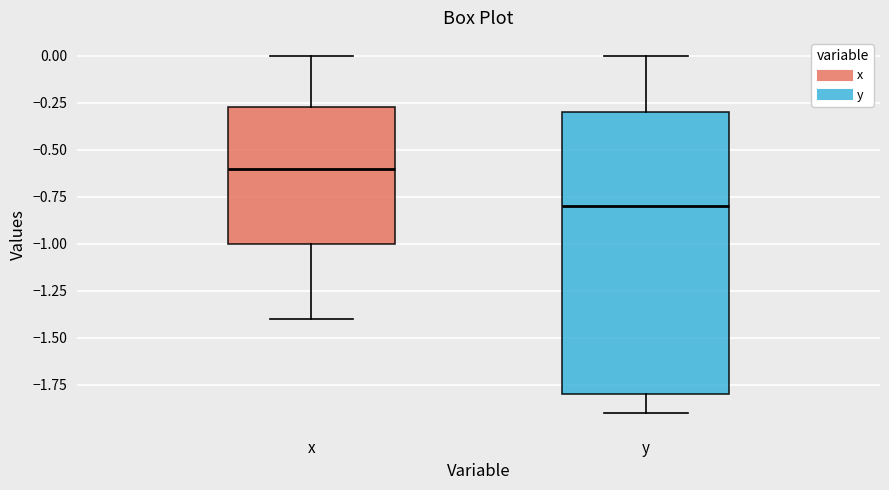

Reading left to right, read every box against the y-axis: the position of its median line, the range the box covers, and the ends of its whiskers. The values are not printed on the chart, so give them approximately, as read against the axis.

x: median -0.60, box -1.00 to -0.25, whiskers -1.40 to 0.00
y: median -0.80, box -1.80 to -0.30, whiskers -1.90 to 0.00